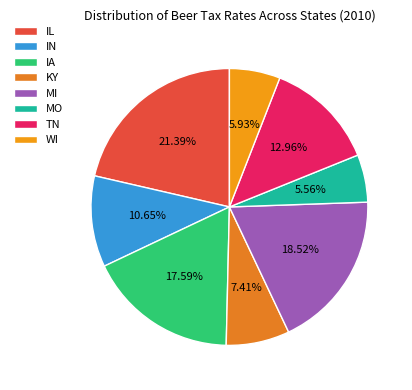

True or false: IA accounts for 18% of the total.

True